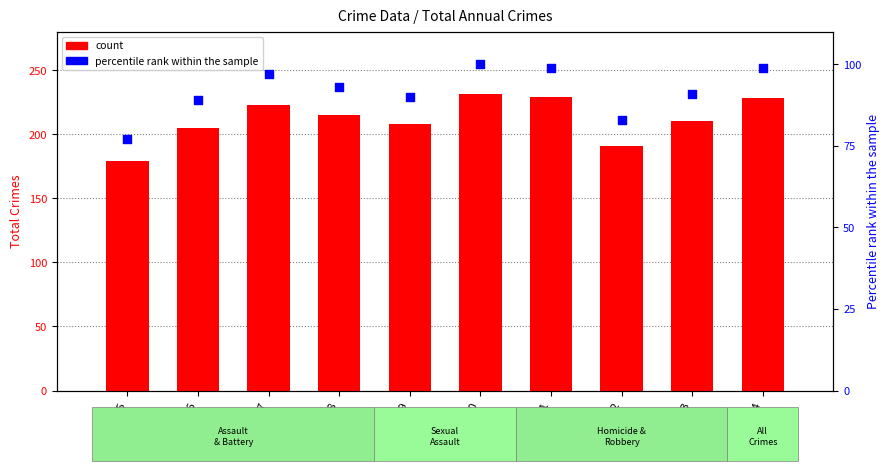

Is the value of percentile rank within the sample at 2024 greater than the value of count at 2017?

No